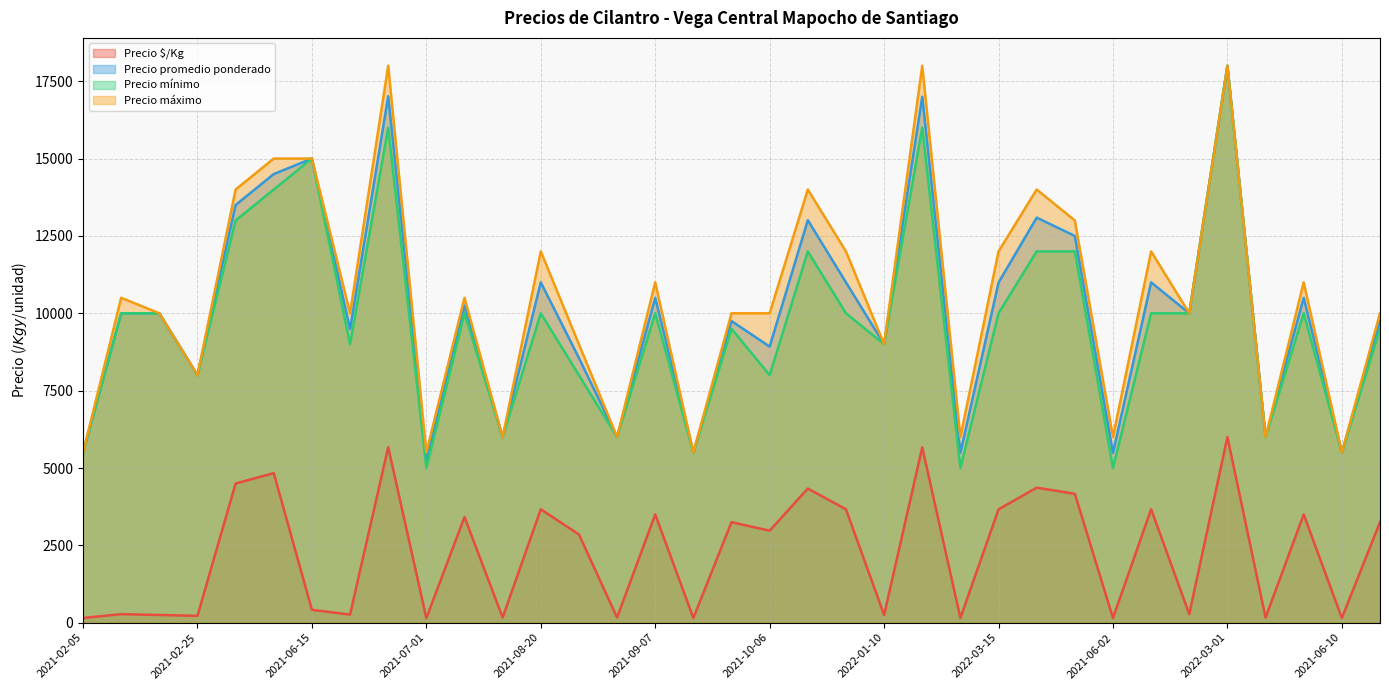

At which label is Precio máximo closest to 11750?

2021-08-20